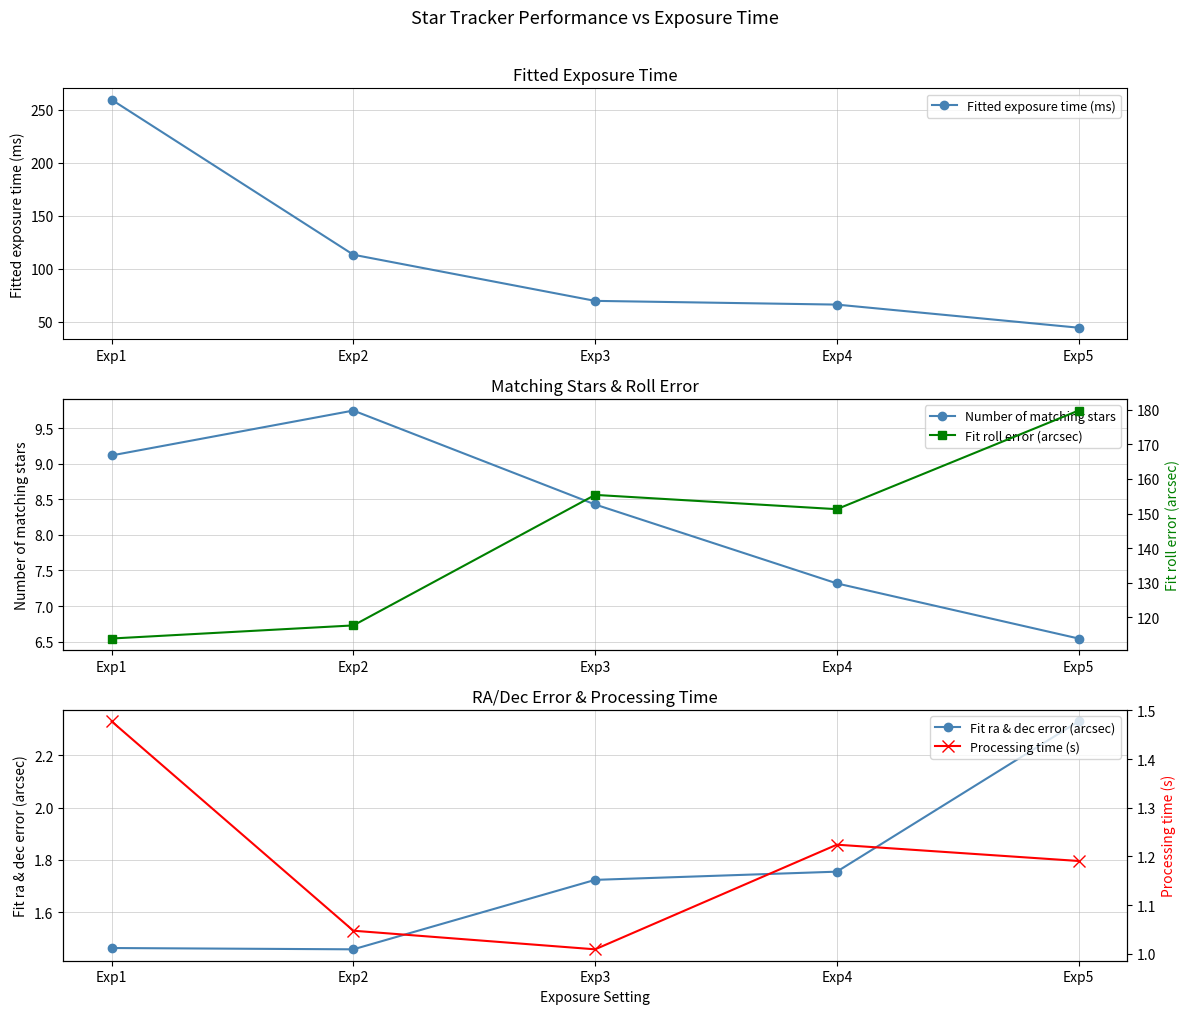

True or false: Processing time (s) and Fitted exposure time (ms) intersect in this chart.

False